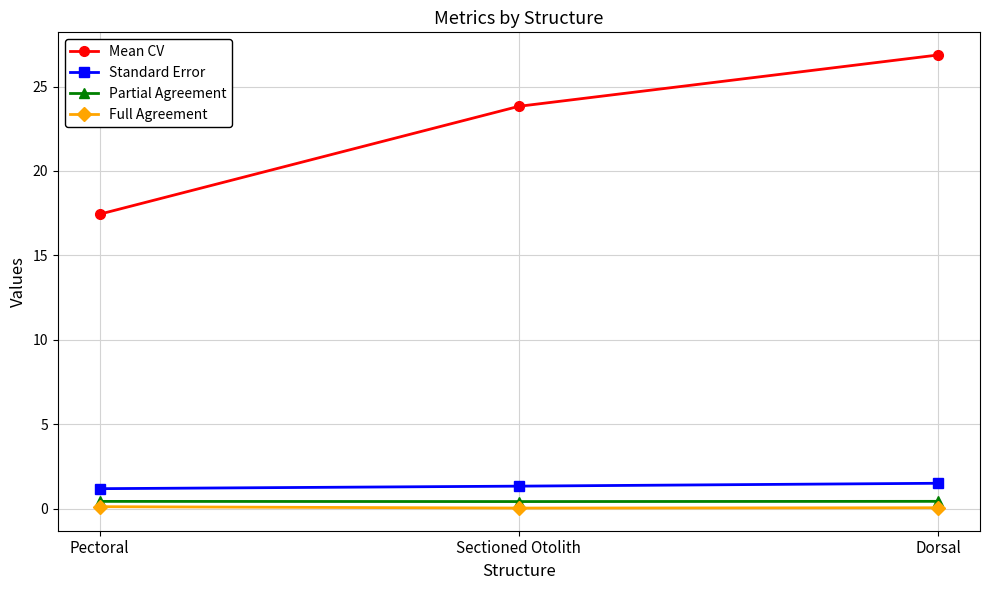

What is the label of the 2nd point from the left?

Sectioned Otolith